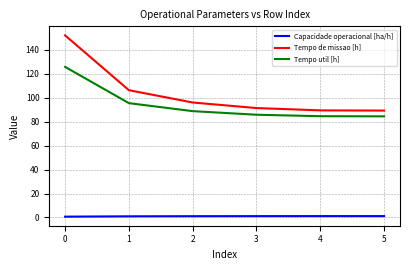

What is the difference between the second highest and second lowest values in the Tempo de missao [h] series?

16.9